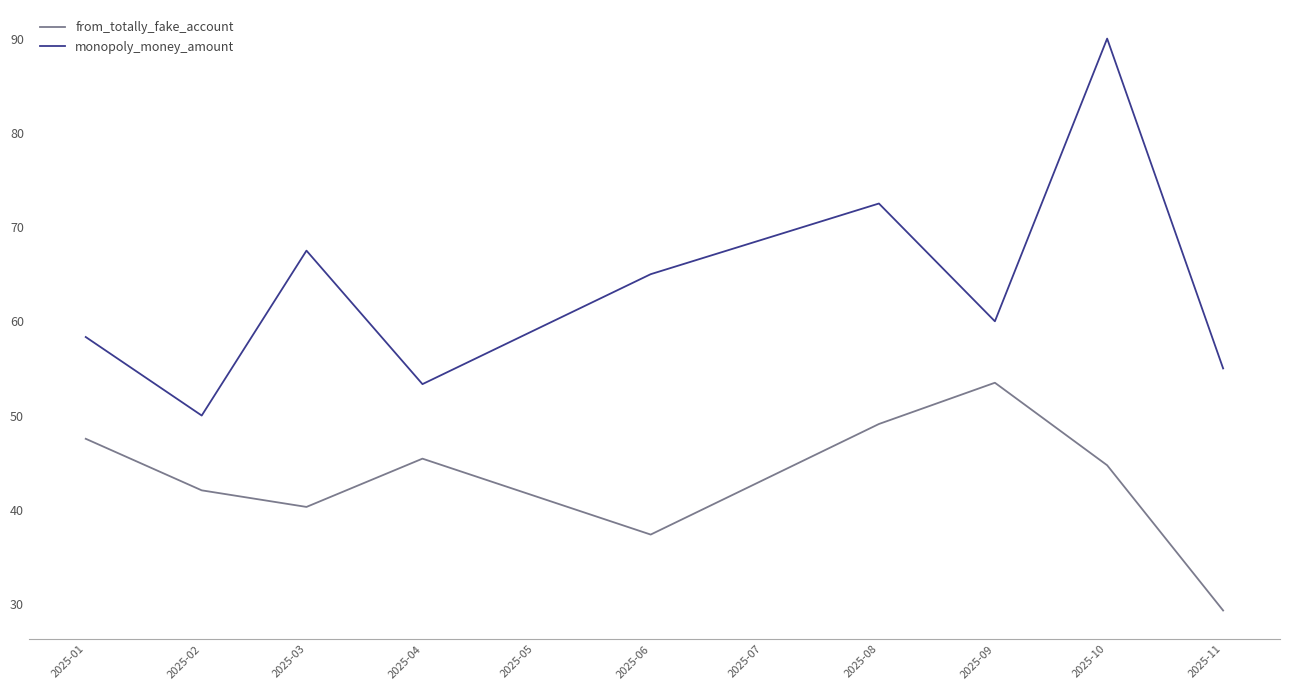

True or false: monopoly_money_amount and from_totally_fake_account intersect in this chart.

False